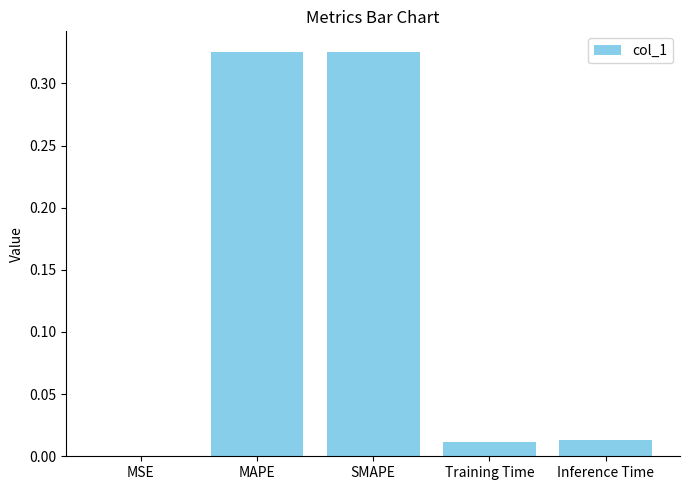

At which label is the value closest to 0?

MSE